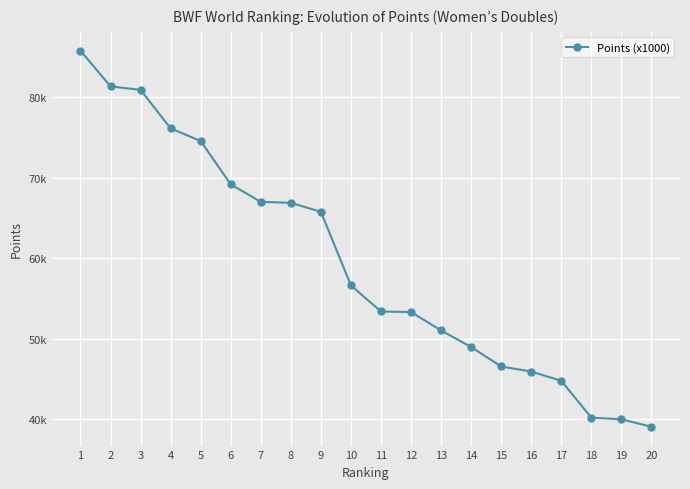

True or false: there are more than 0 points higher than both neighbors.

False